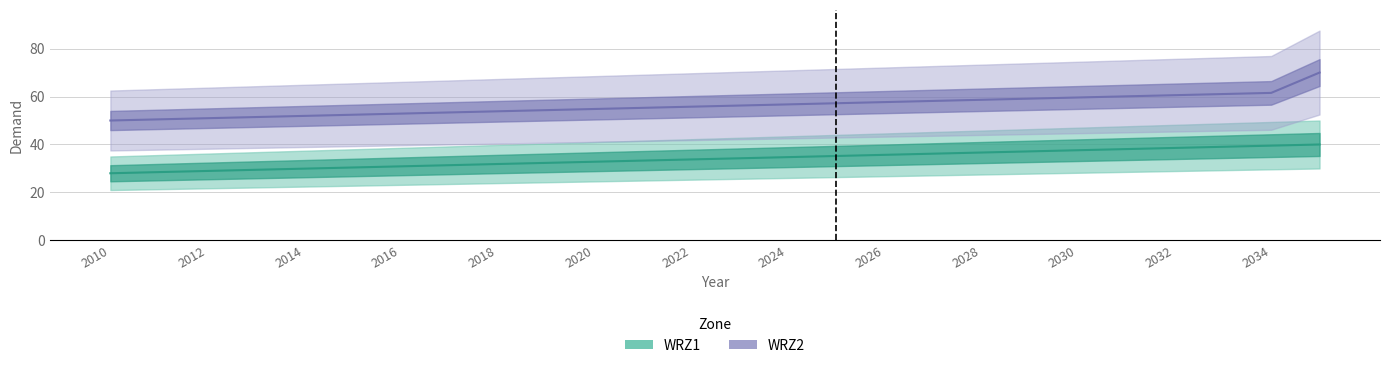

What is the minimum value shown in the chart?

28.0